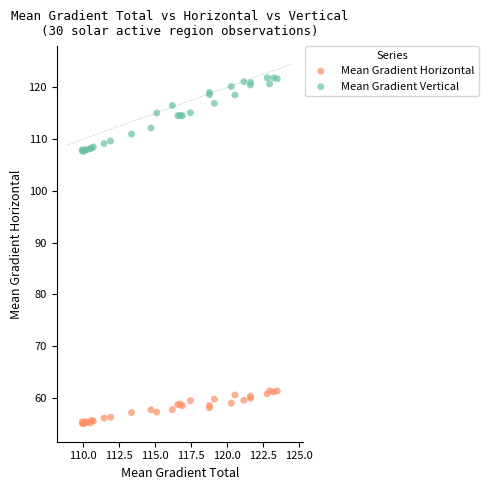

Which series reaches the minimum Y coordinate?

Mean Gradient Horizontal